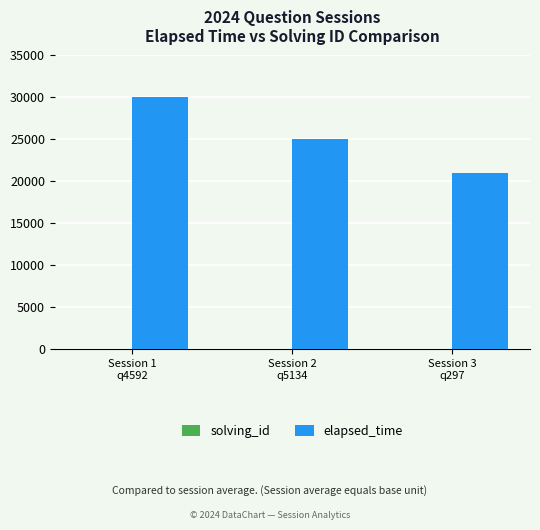

What is the average value of the elapsed_time series?

25333